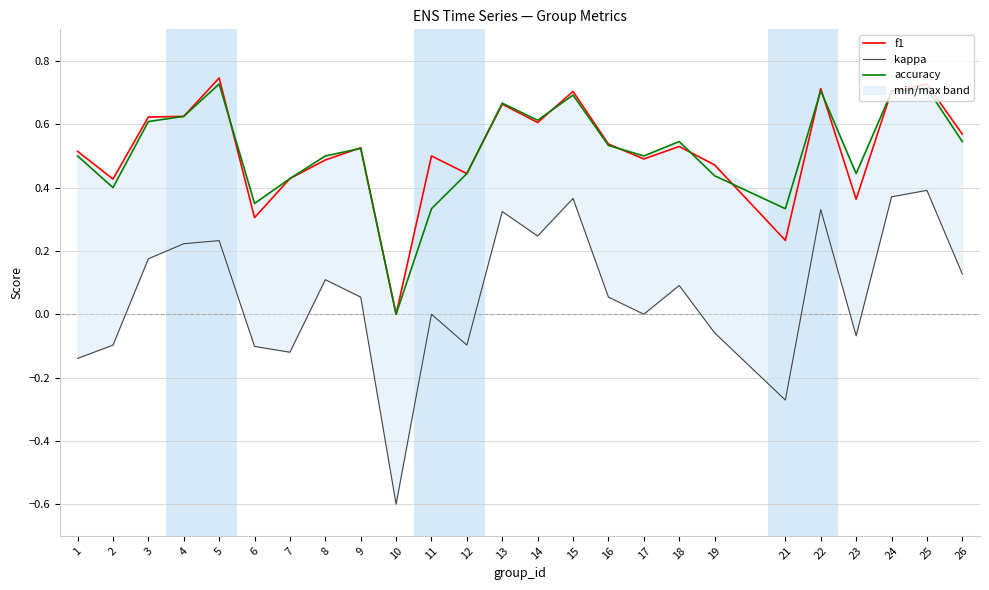

Where do f1 and accuracy first cross each other?

5 and 6